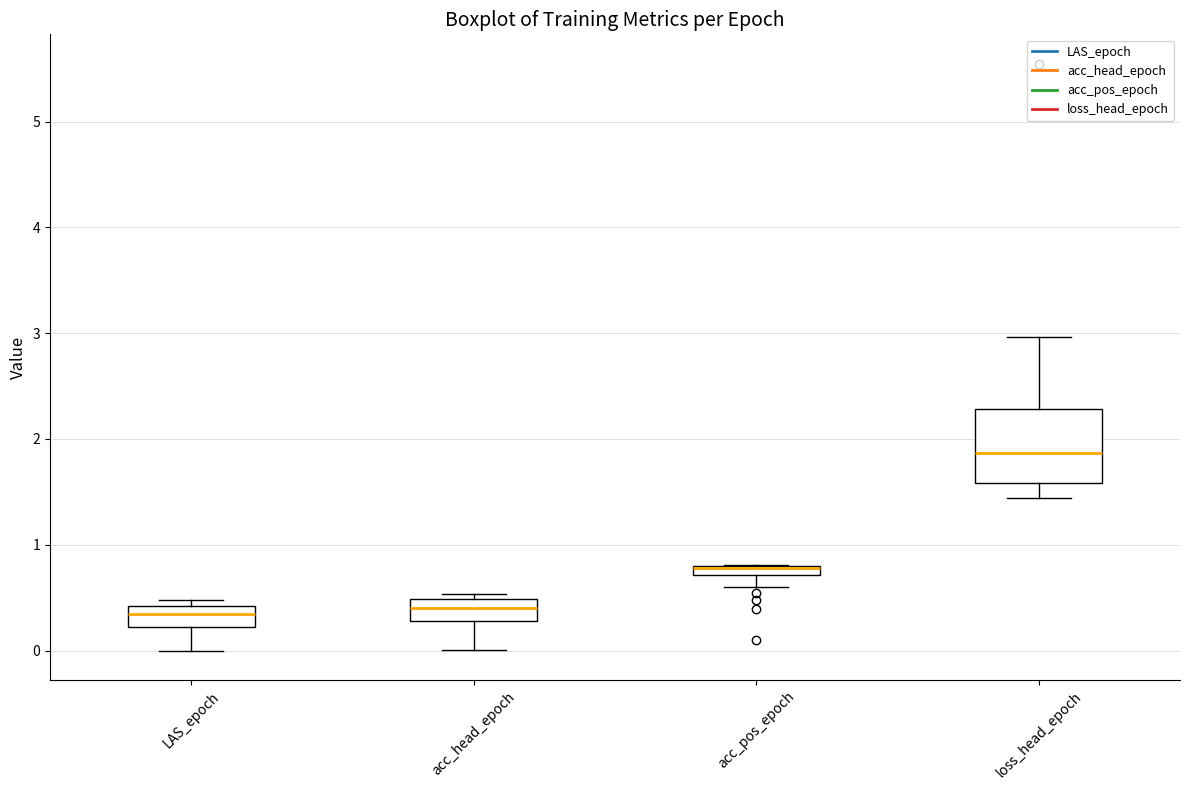

Where is the upper edge of the box for loss_head_epoch on the y-axis? The values are not printed on the chart, so give them approximately, as read against the axis.

2.3